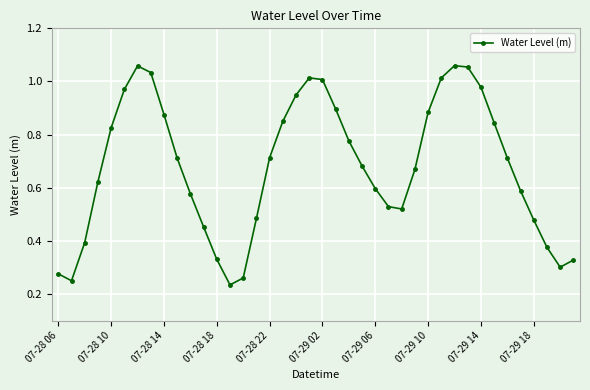

What is the sum of all values?

27.2